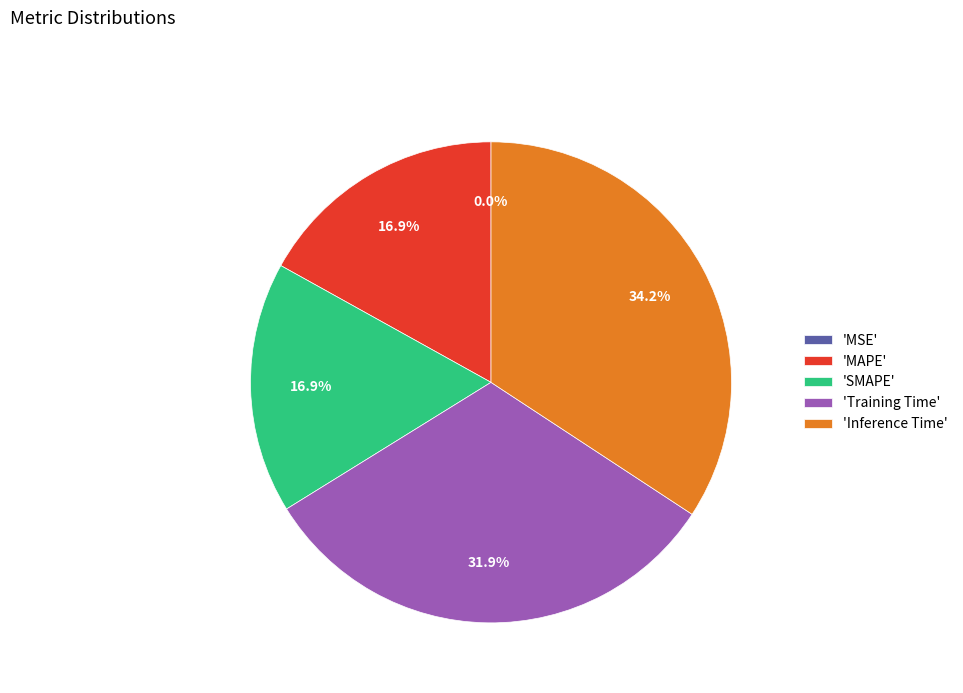

Does 'MAPE' account for over 50% of the chart?

No